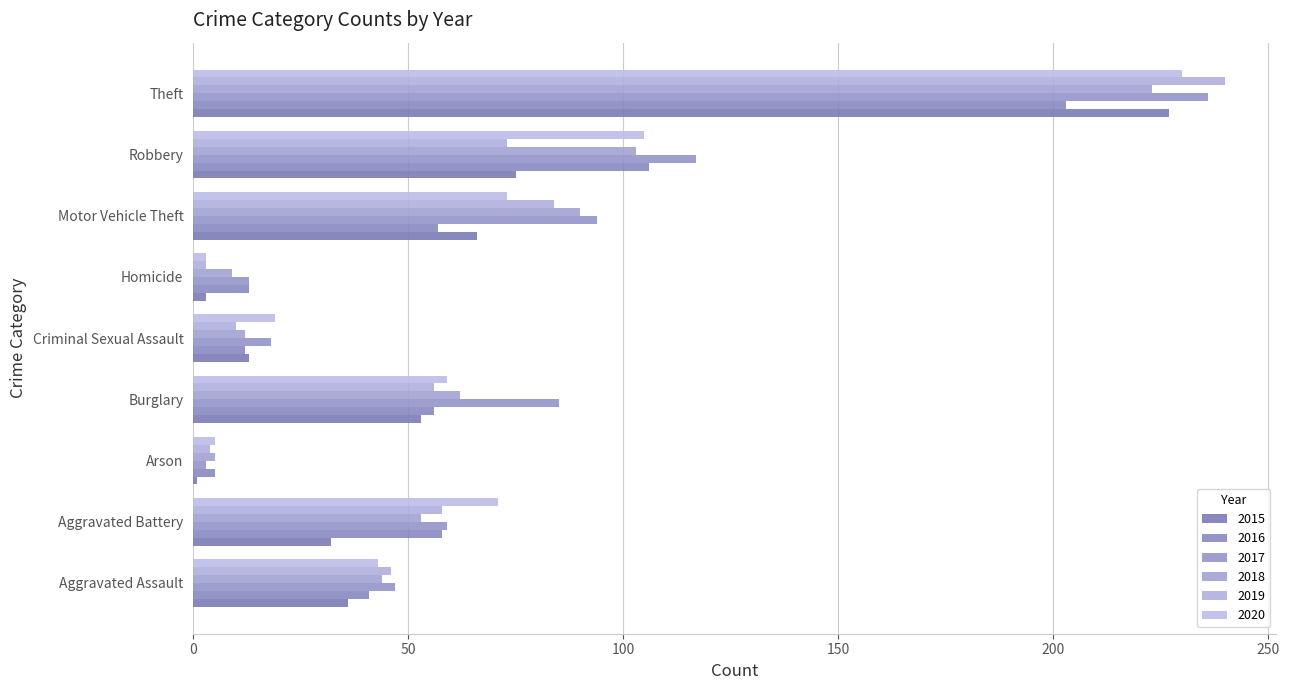

At which category does the chart reach its peak across all series?

Theft